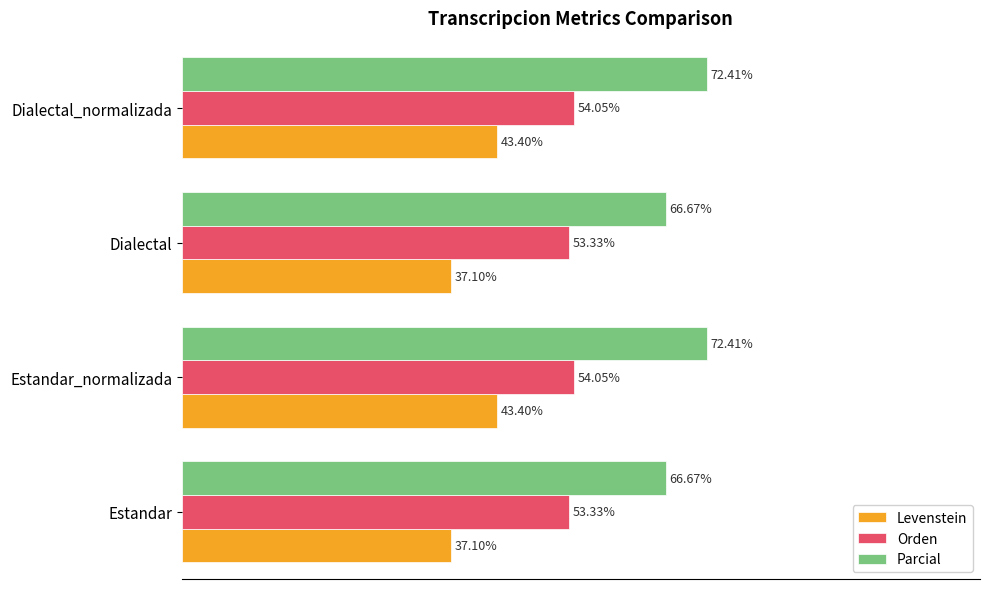

Which series has the widest spread of values?

Levenstein